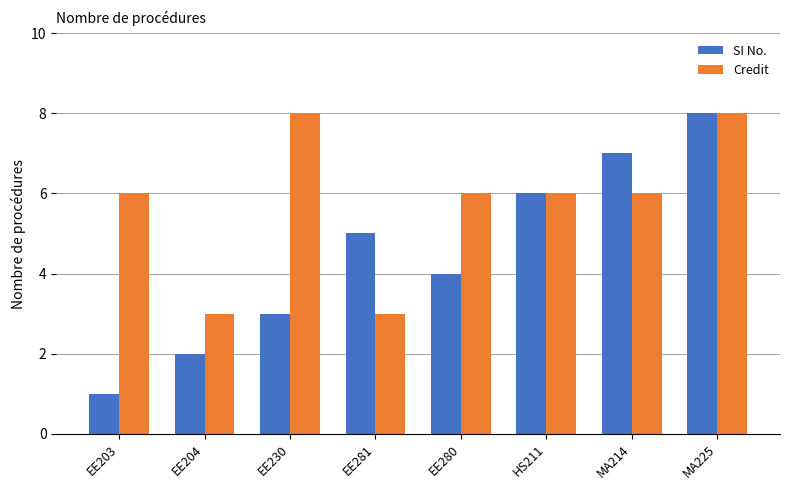

At which category is the sum across all series the highest?

MA225